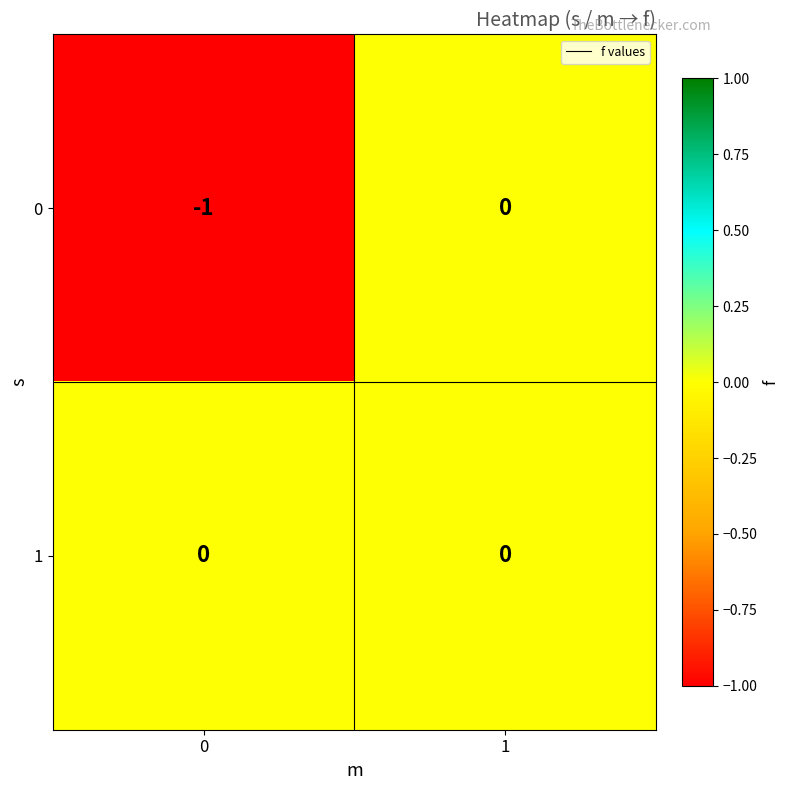

Which series has the largest total across all categories?

1